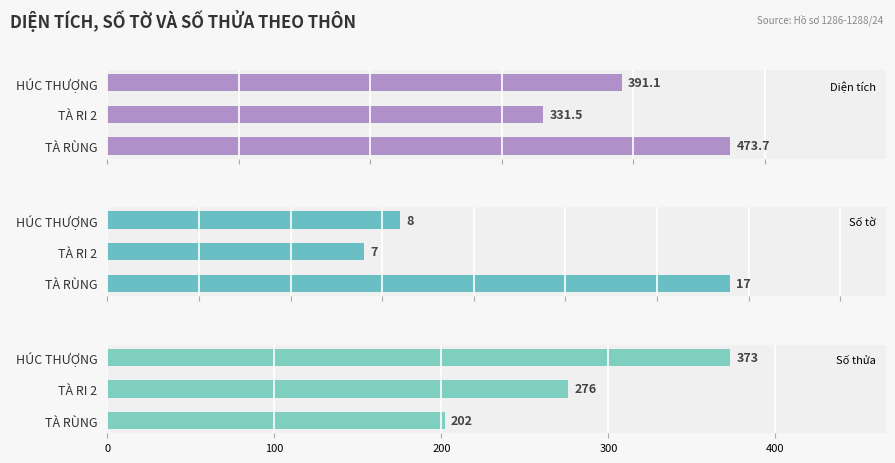

Reading left to right, transcribe all the data shown in this chart.

Diện tích: TÀ RÙNG=473.7	TÀ RI 2=331.5	HÚC THƯỢNG=391.1
Số tờ: TÀ RÙNG=17.0	TÀ RI 2=7.0	HÚC THƯỢNG=8.0
Số thửa: TÀ RÙNG=202.0	TÀ RI 2=276.0	HÚC THƯỢNG=373.0